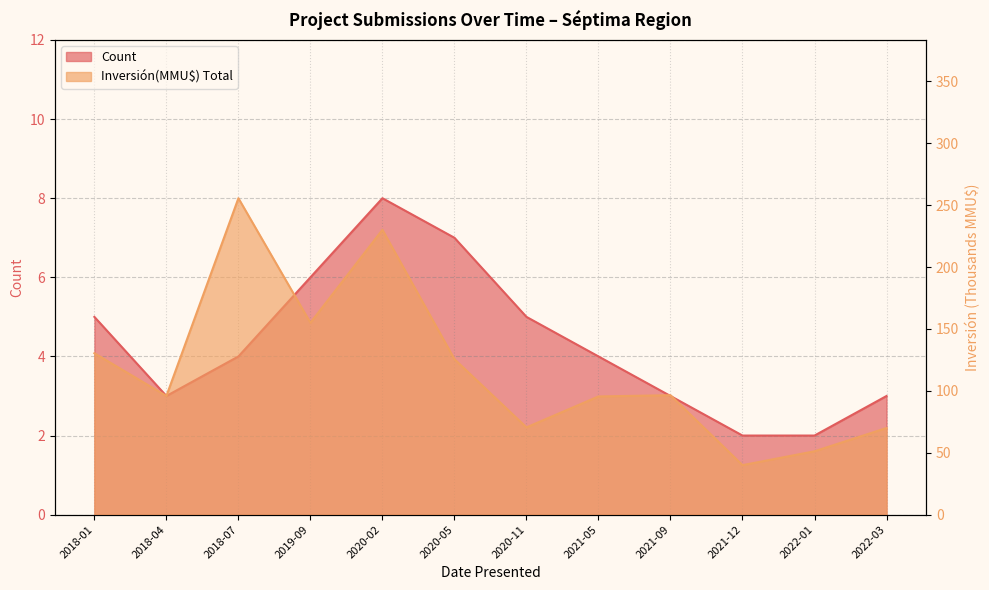

Is the value of Inversión(MMU$) Total at 2020-11 greater than the value of Count at 2020-05?

Yes